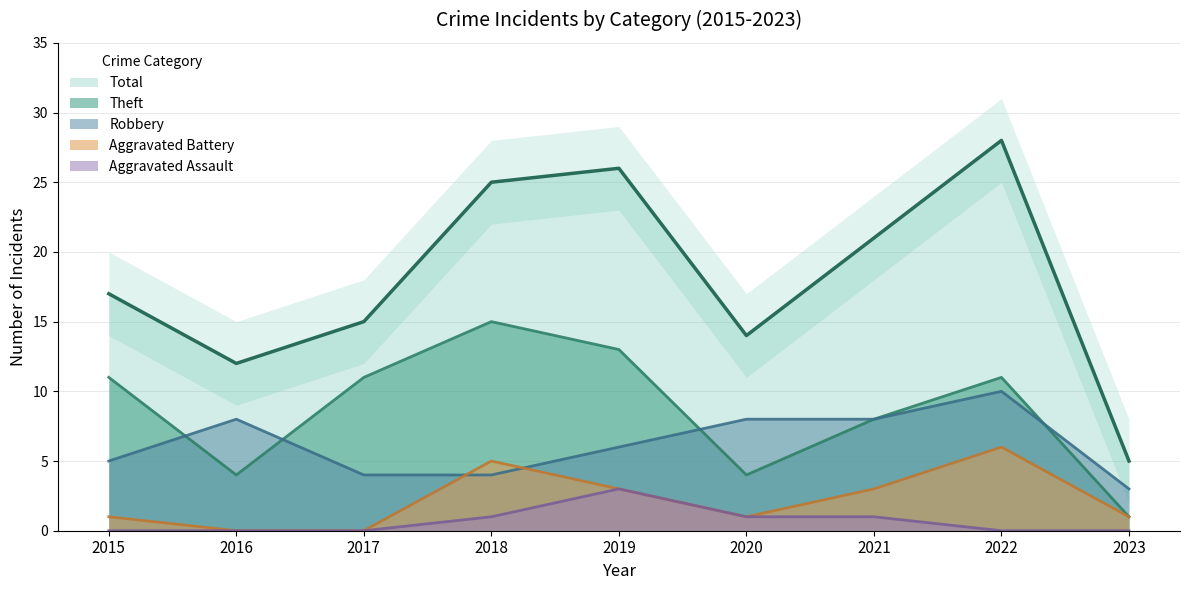

How many values in the Total series exceed 17?

4